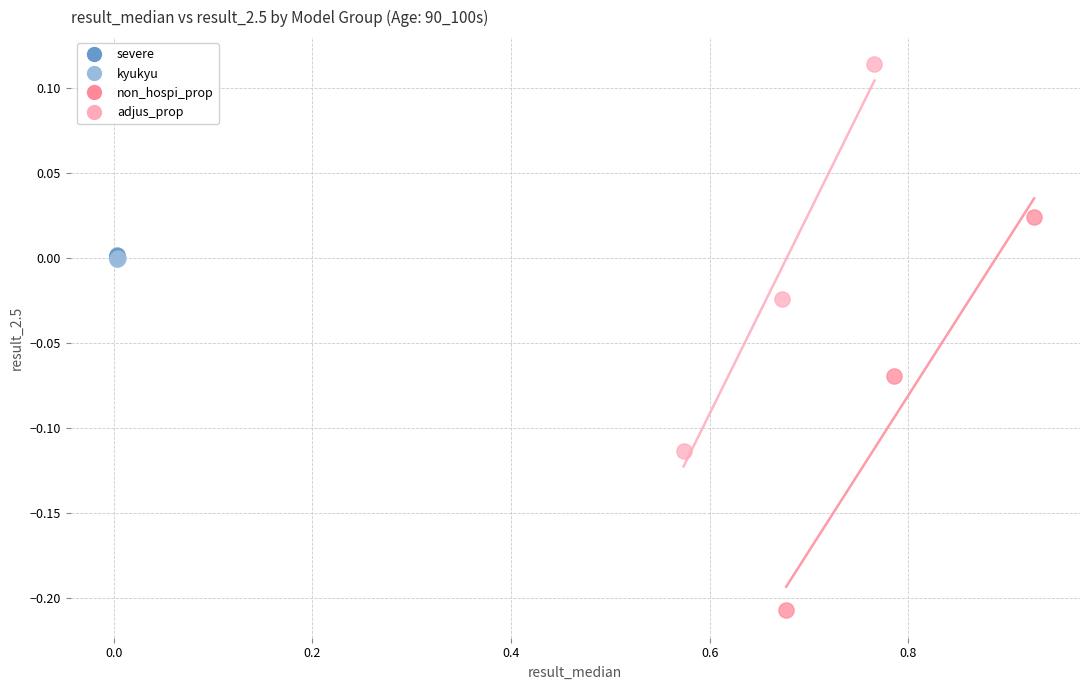

Which series has the widest spread of Y values?

non_hospi_prop